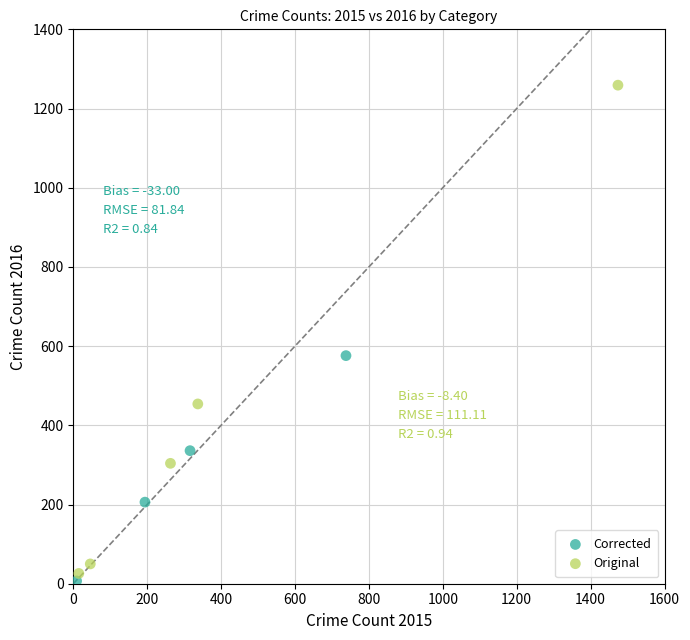

What are all the series names shown in the legend?

Corrected, Original